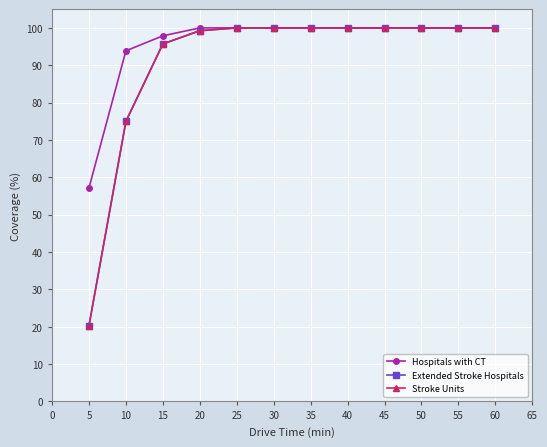

What is the total value across all series at 35?

300.0